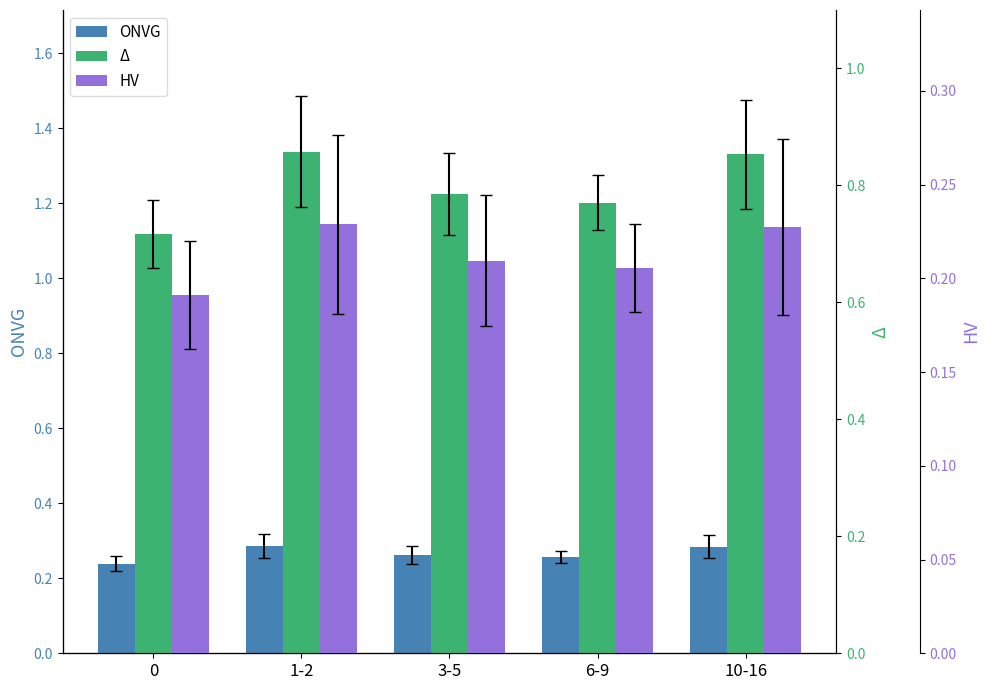

What are all the series names shown in the legend?

ONVG, Δ, HV